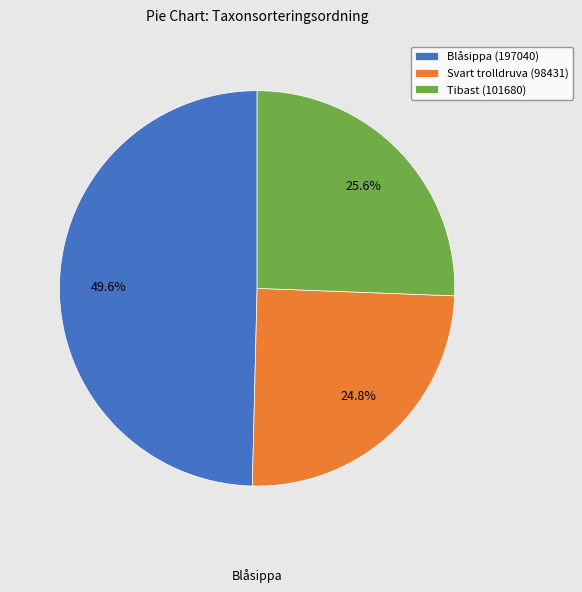

Combined, what portion of the pie is Svart trolldruva (98431) and Tibast (101680)?

50.4%